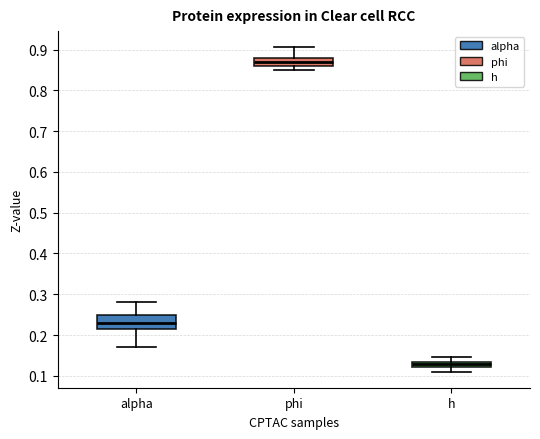

Where does the lower whisker of the box for alpha end on the y-axis? The values are not printed on the chart, so give them approximately, as read against the axis.

0.17